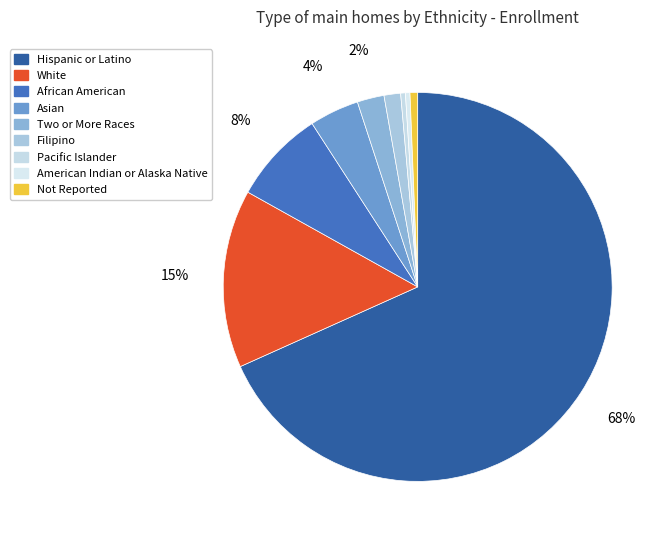

How many segments does this pie chart have?

9